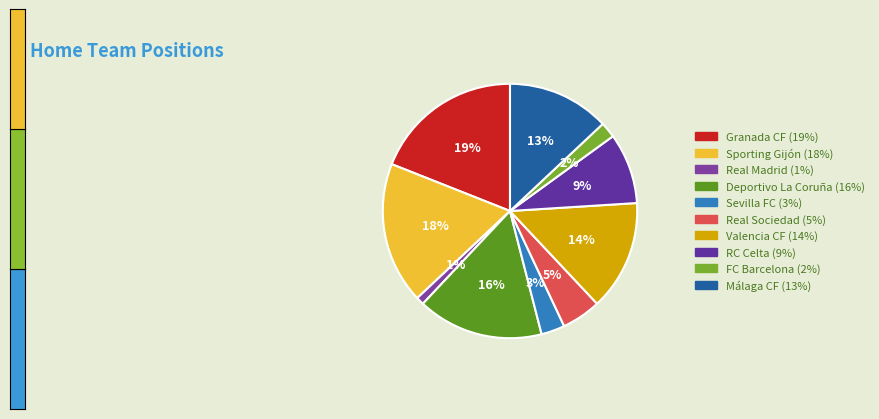

To the nearest percent, what is the difference between the largest and smallest slice percentages?

18%